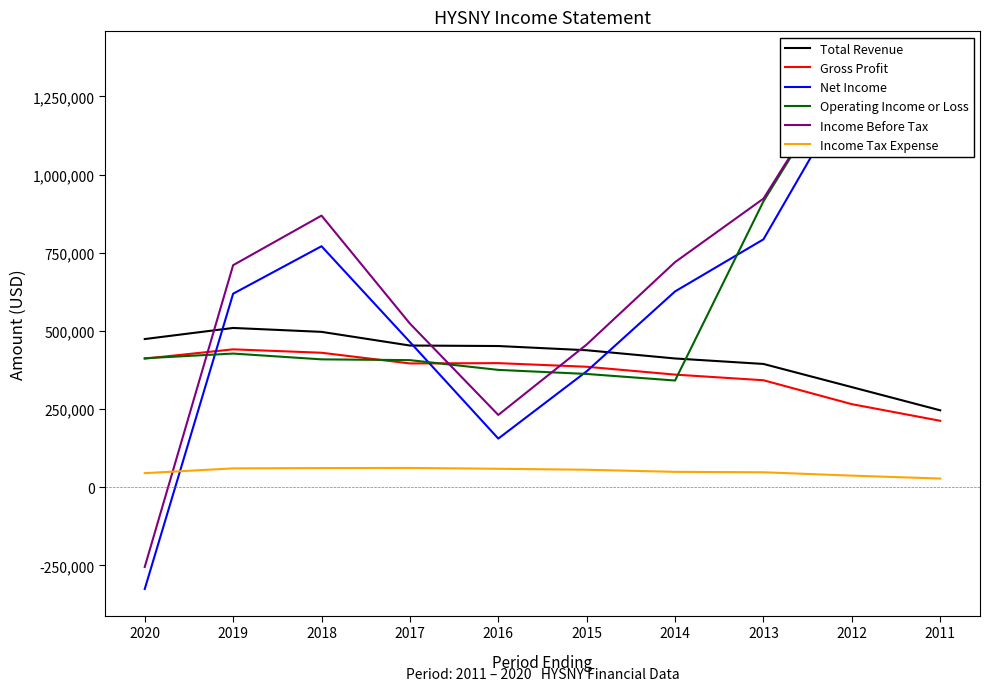

Count the number of data series in this chart.

6